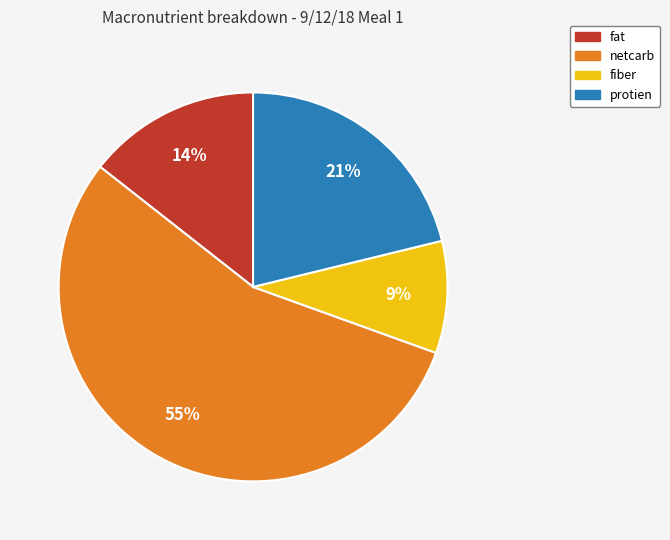

How many slices are in this pie chart?

4